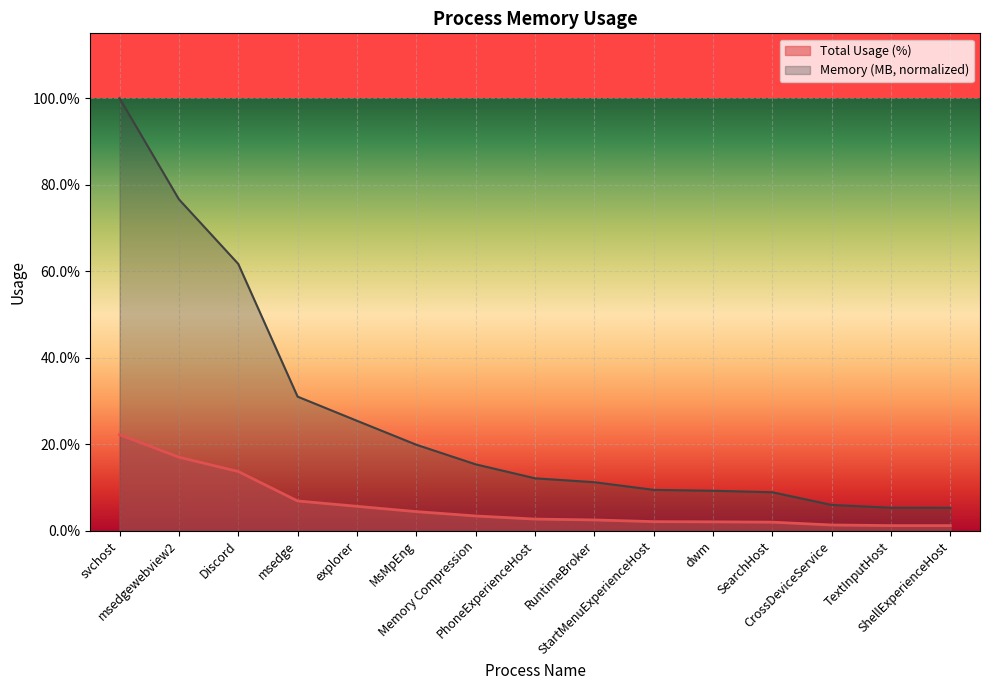

Reading right to left, transcribe all the data shown in this chart.

Total Usage (%): ShellExperienceHost=0.0	TextInputHost=0.0	CrossDeviceService=0.0	SearchHost=0.0	dwm=0.0	StartMenuExperienceHost=0.0	RuntimeBroker=0.0	PhoneExperienceHost=0.0	Memory Compression=0.0	MsMpEng=0.0	explorer=0.1	msedge=0.1	Discord=0.1	msedgewebview2=0.2	svchost=0.2
Memory (MB): ShellExperienceHost=0.1	TextInputHost=0.1	CrossDeviceService=0.1	SearchHost=0.1	dwm=0.1	StartMenuExperienceHost=0.1	RuntimeBroker=0.1	PhoneExperienceHost=0.1	Memory Compression=0.2	MsMpEng=0.2	explorer=0.3	msedge=0.3	Discord=0.6	msedgewebview2=0.8	svchost=1.0